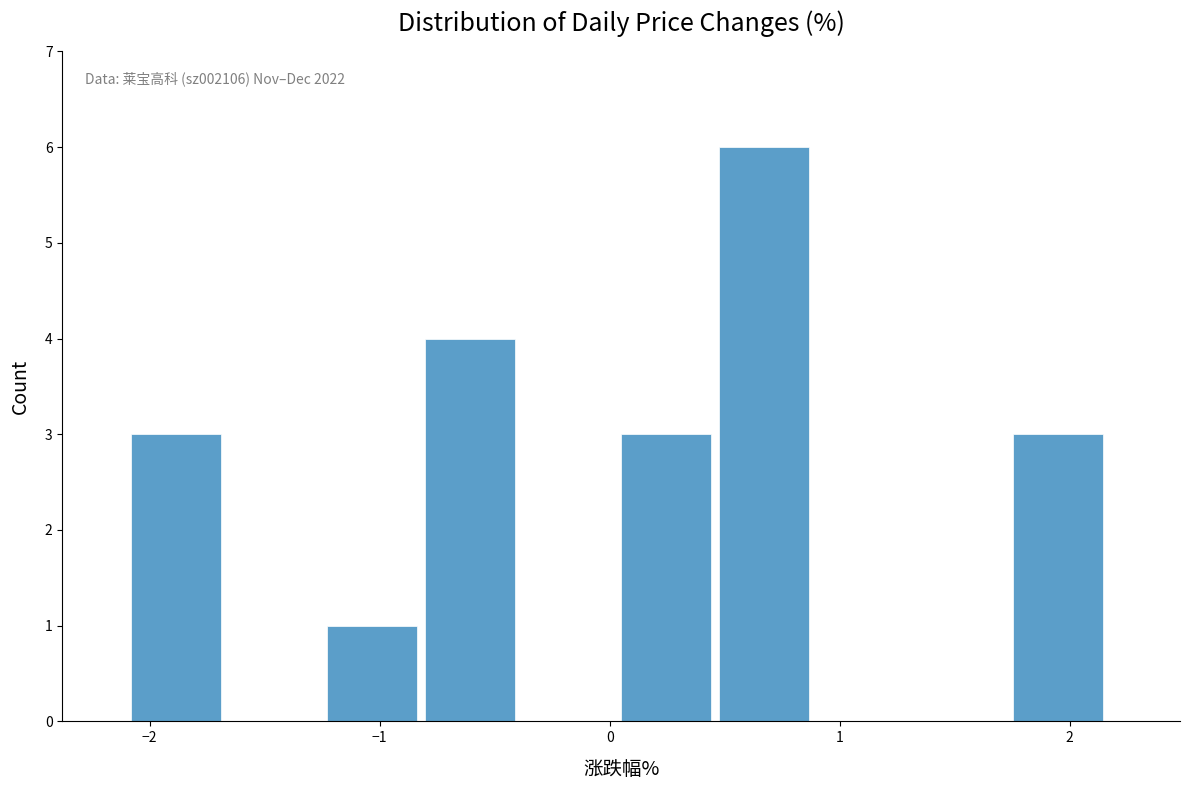

Over which range of the x-axis is the bar tallest?

0.5 to 0.9